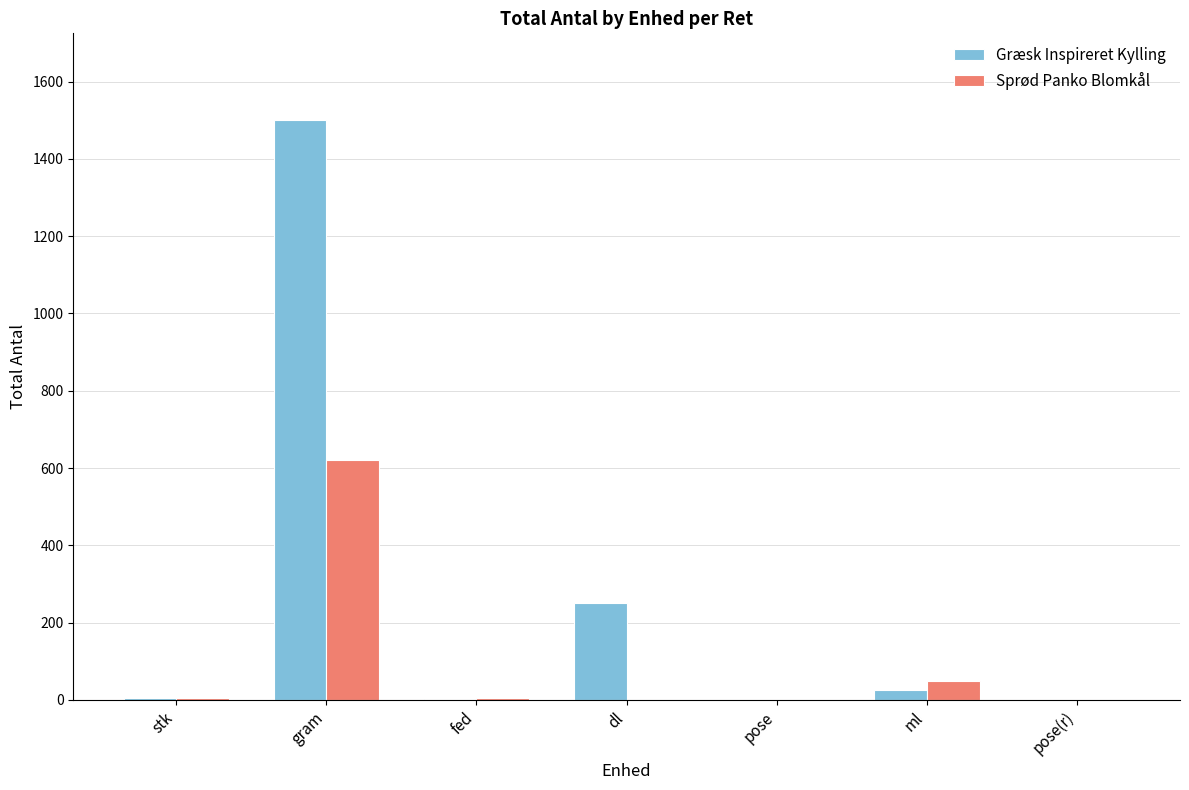

What is the sum of all Græsk Inspireret Kylling values?

1783